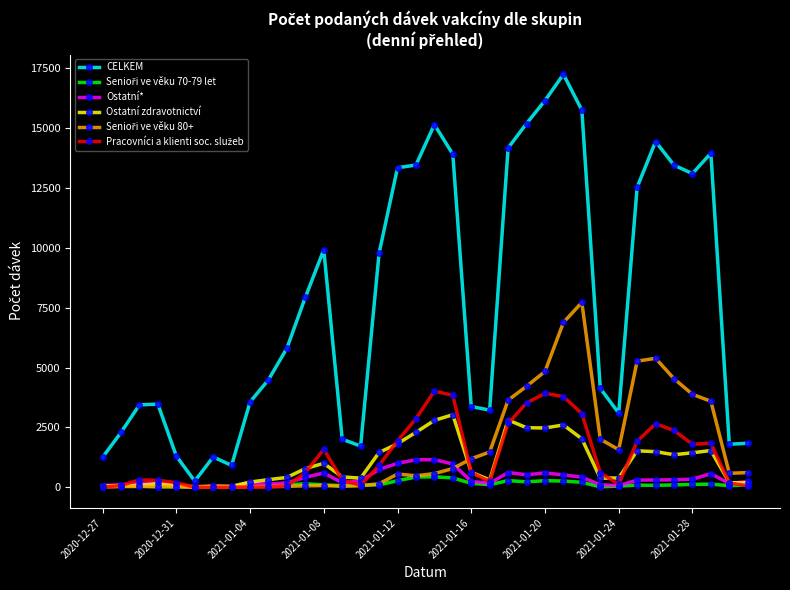

True or false: Ostatní* has more than 0 interior local peaks.

True